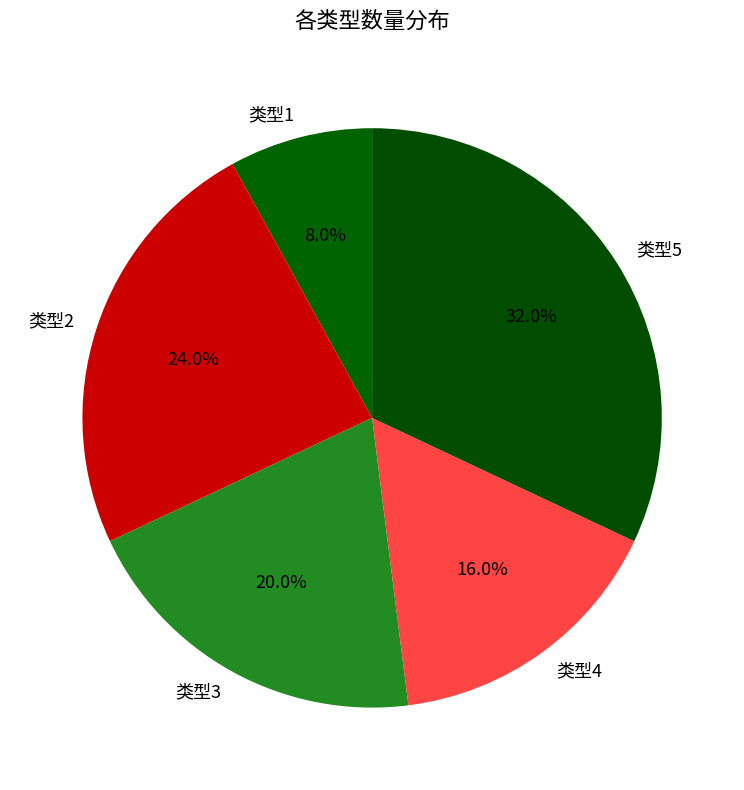

How many segments does this pie chart have?

5